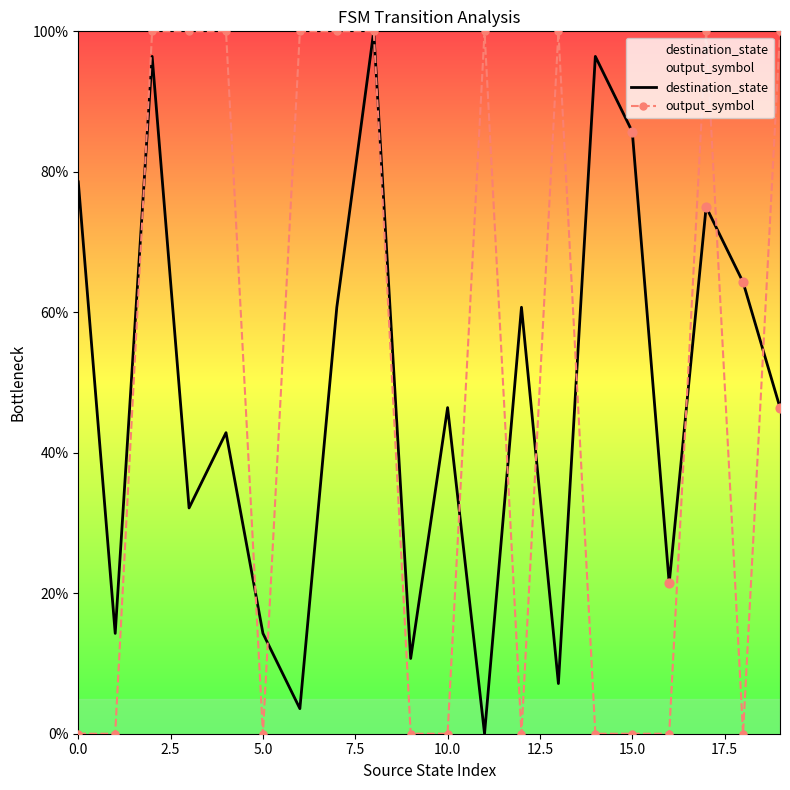

Which series has the largest total across all categories?

output_symbol